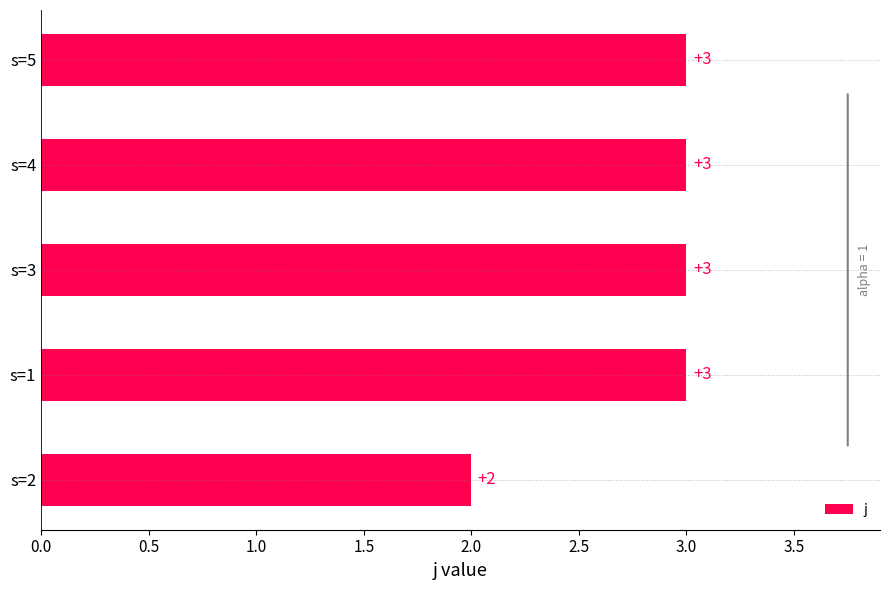

The value at s=1 is 1. True or false?

False